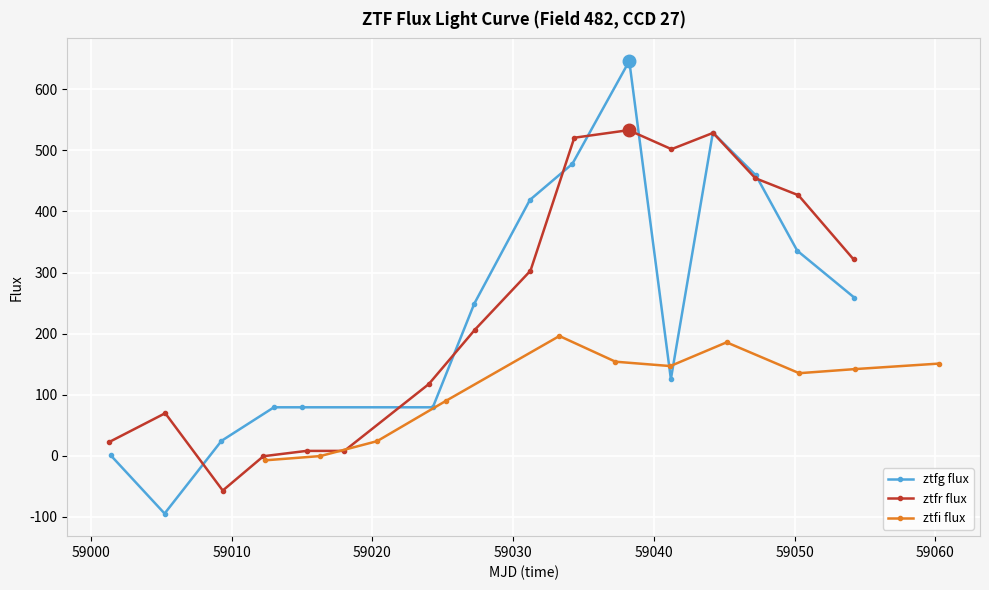

What is the smallest value displayed?

-94.5